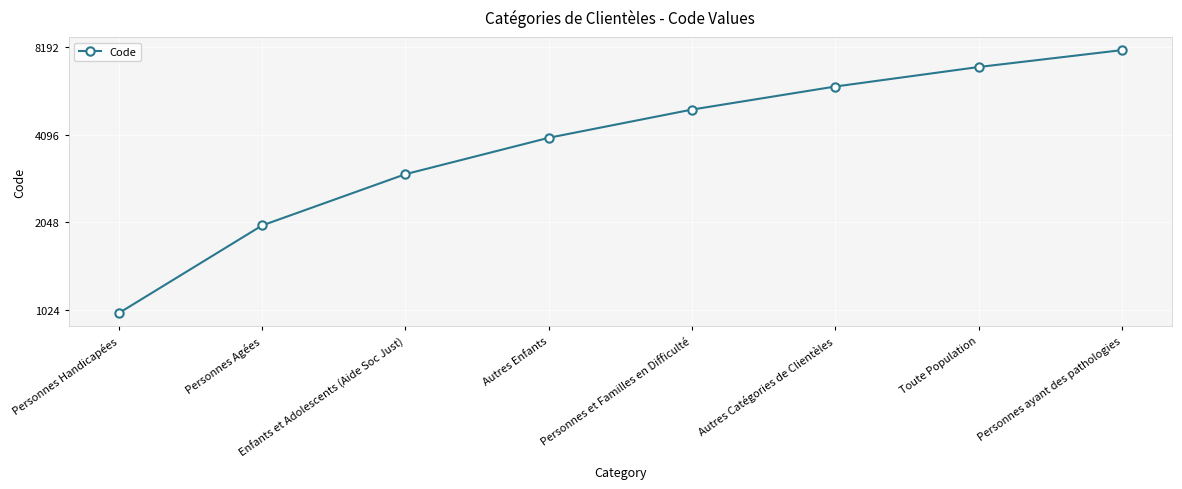

Approximately how many times larger is the value at Toute Population compared to Autres Catégories de Clientèles?

1.2